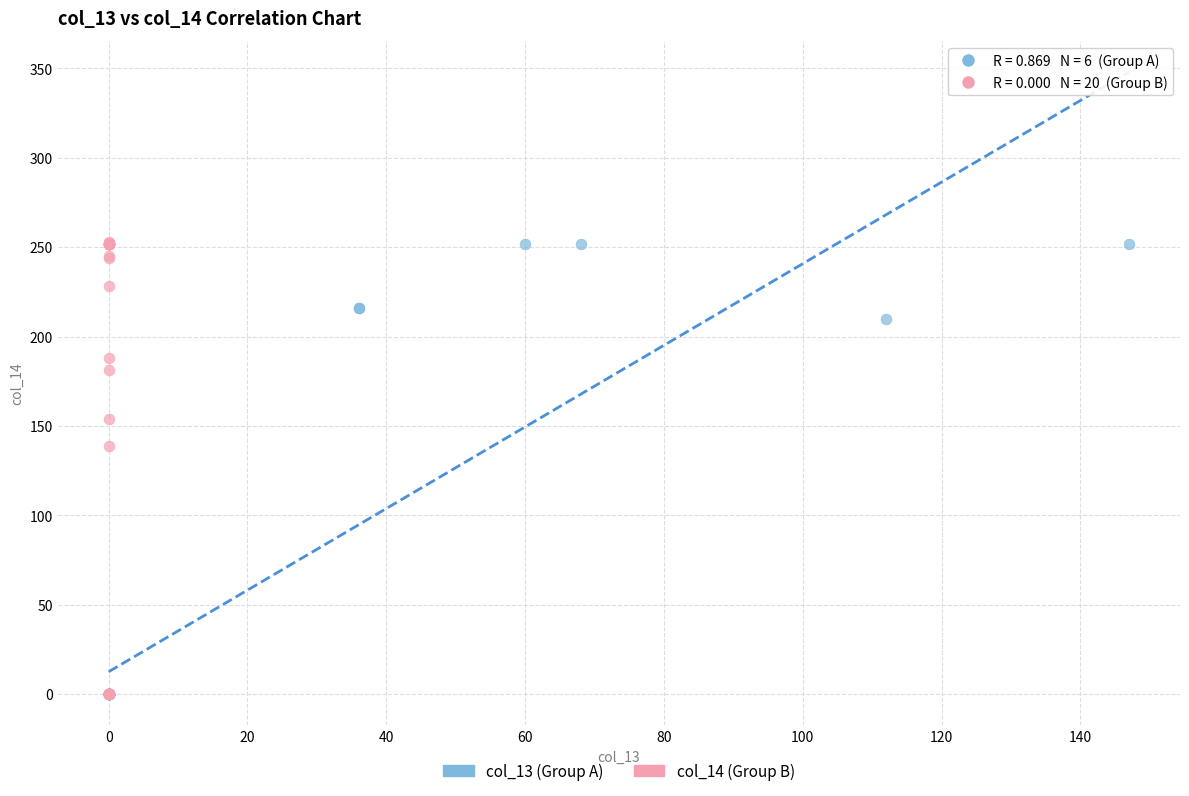

What are all the series names shown in the legend?

col_13 (Group A), col_14 (Group B)